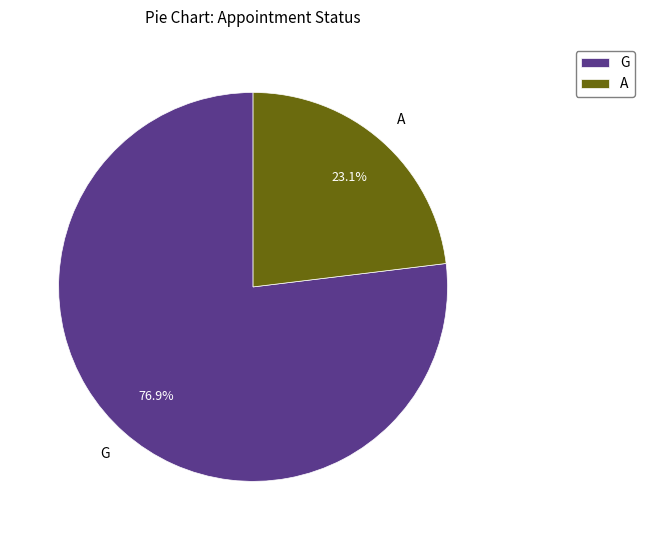

Count the number of slices in the pie.

2